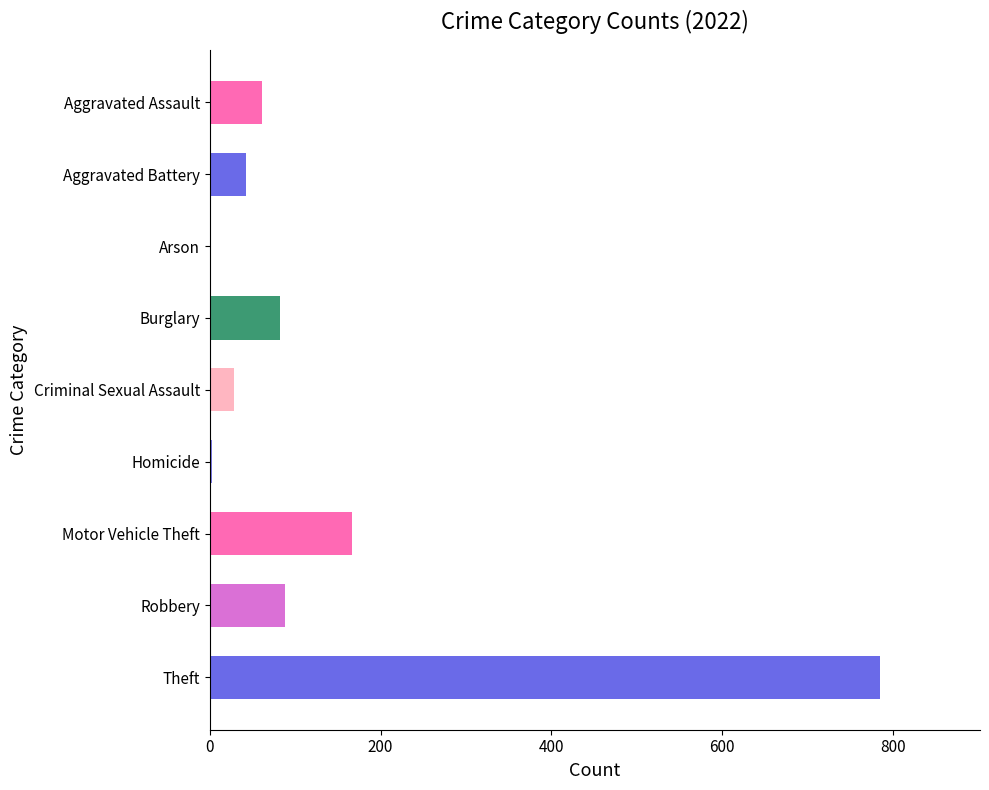

At how many categories does at least one series exceed 675?

1